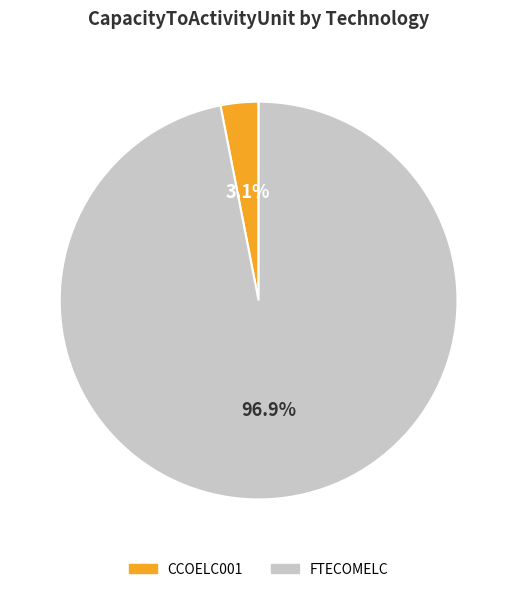

To the nearest percent, what percentage of the pie is CCOELC001?

3%